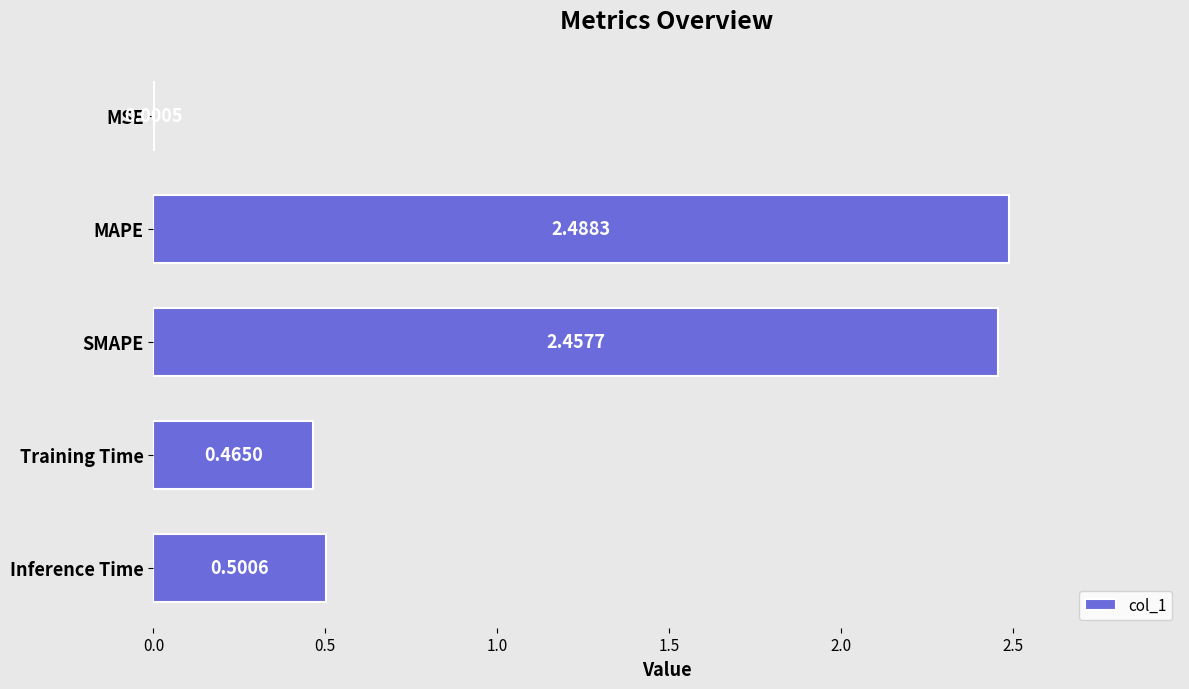

What is the sum of all values?

5.9